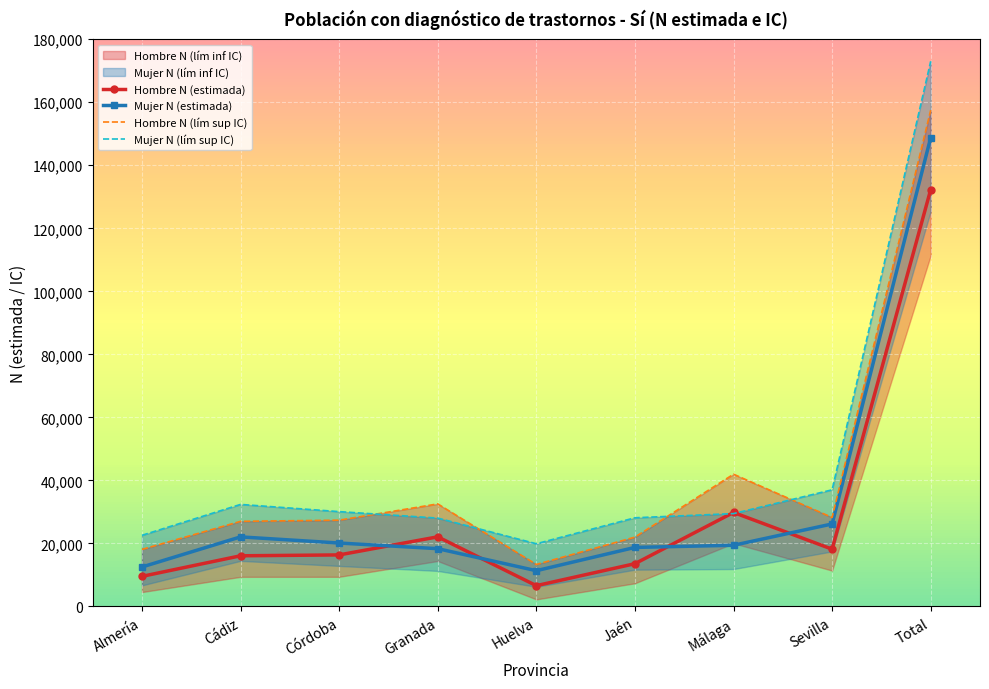

How many values in the Mujer N (lím sup IC) series are below 29473?

4